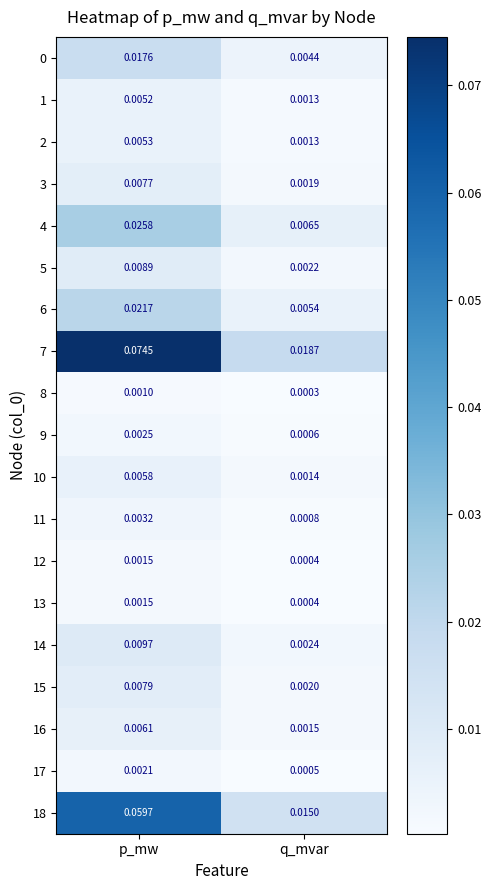

At which label is 15 closest to 0?

q_mvar